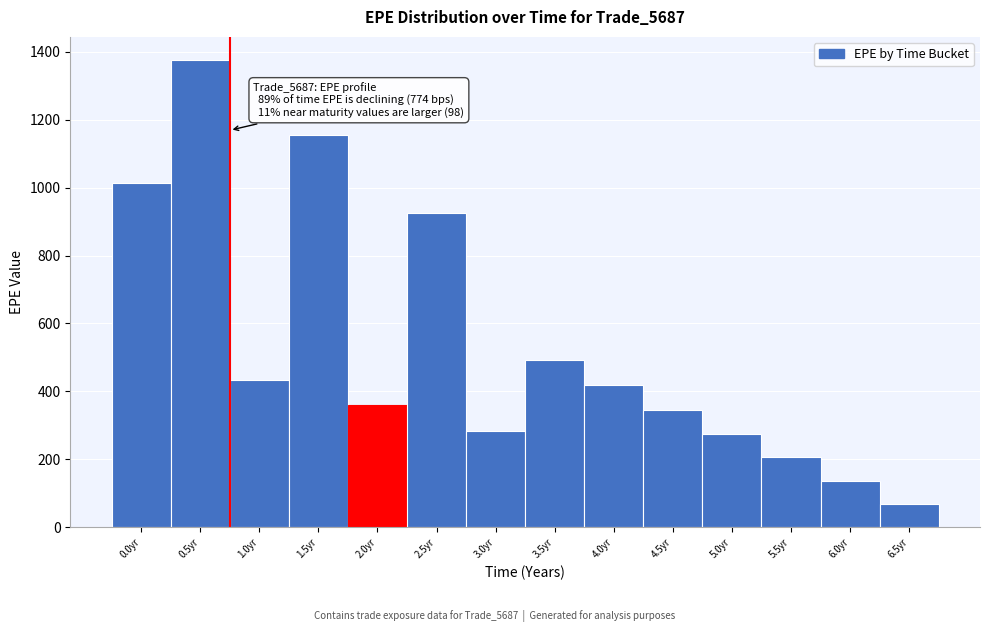

Reading left to right, list all the values displayed in this chart.

1013.1	1375.6	433.6	1153.9	360.3	926.2	282.8	491.1	417.9	346.3	275.2	205.2	135.9	67.8